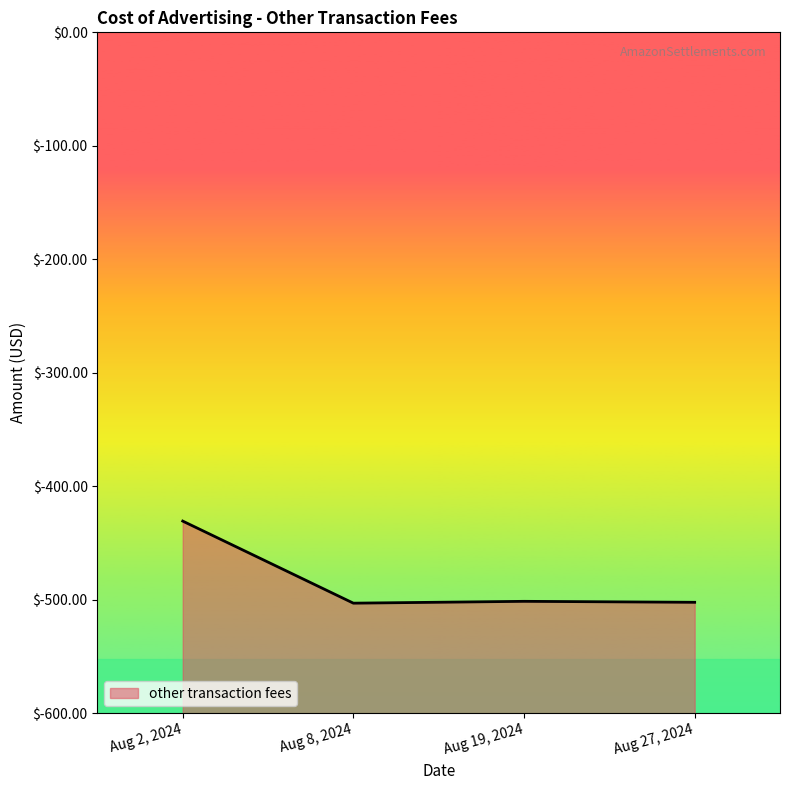

Which label corresponds to the largest value in the chart?

Aug 2, 2024